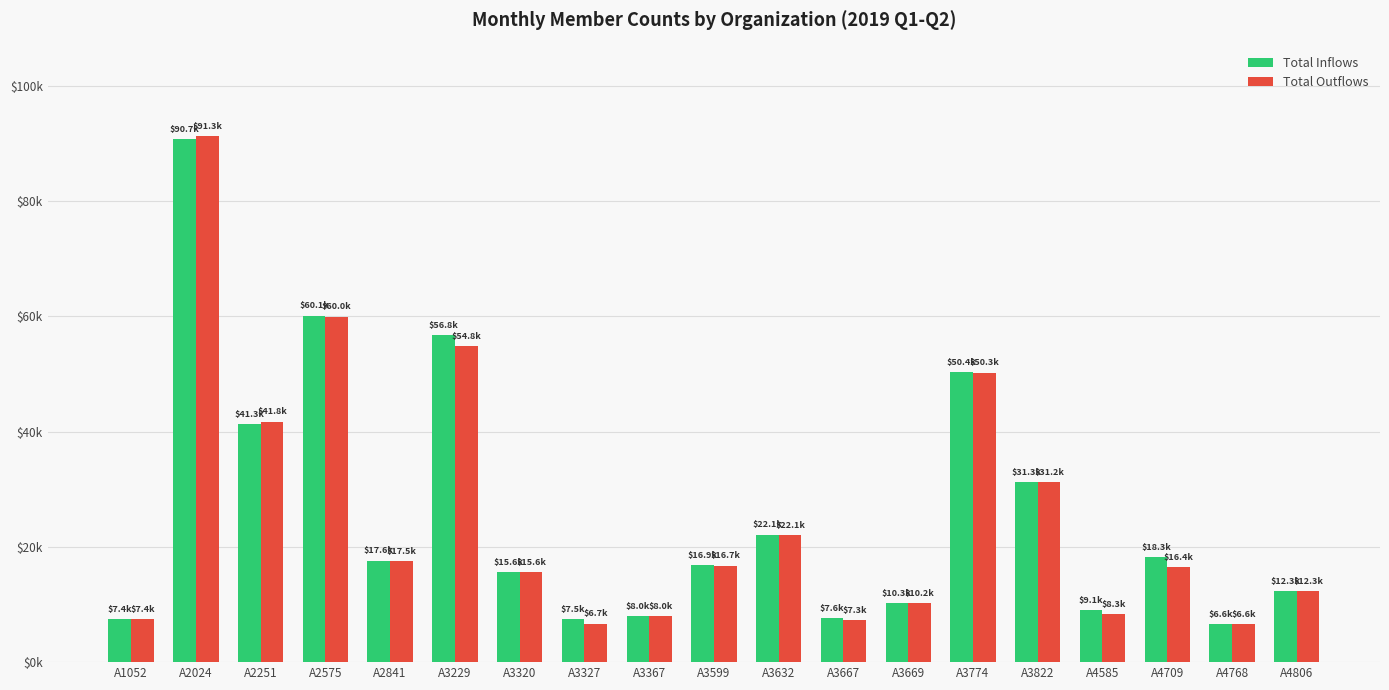

What is the spread (max minus min) of values at A4585?

740.0